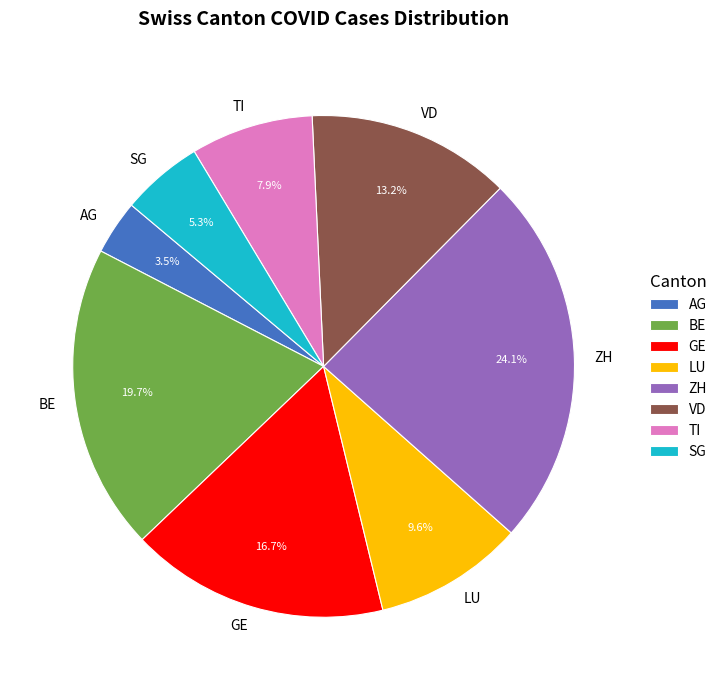

How much of the chart is everything except ZH?

75.9%